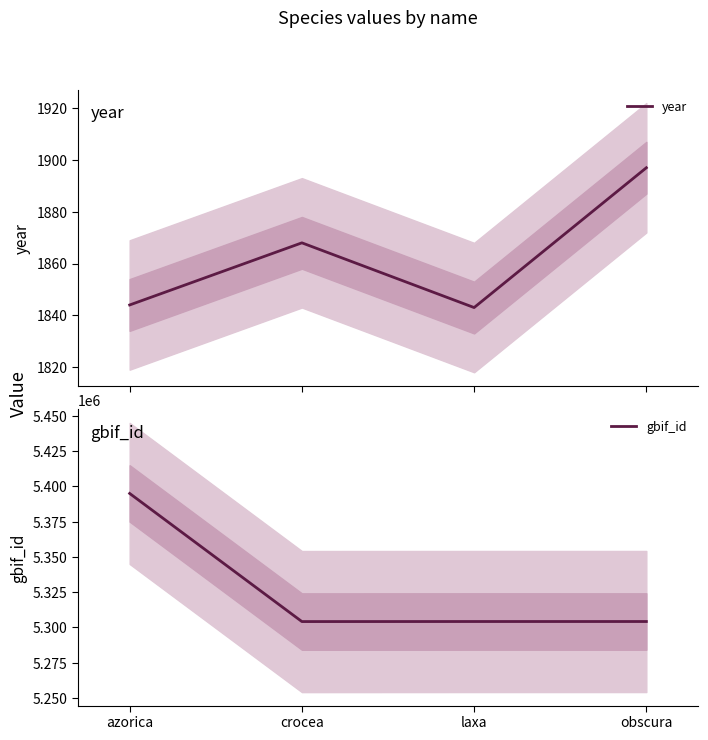

The value of gbif_id at obscura is 5304188. True or false?

True